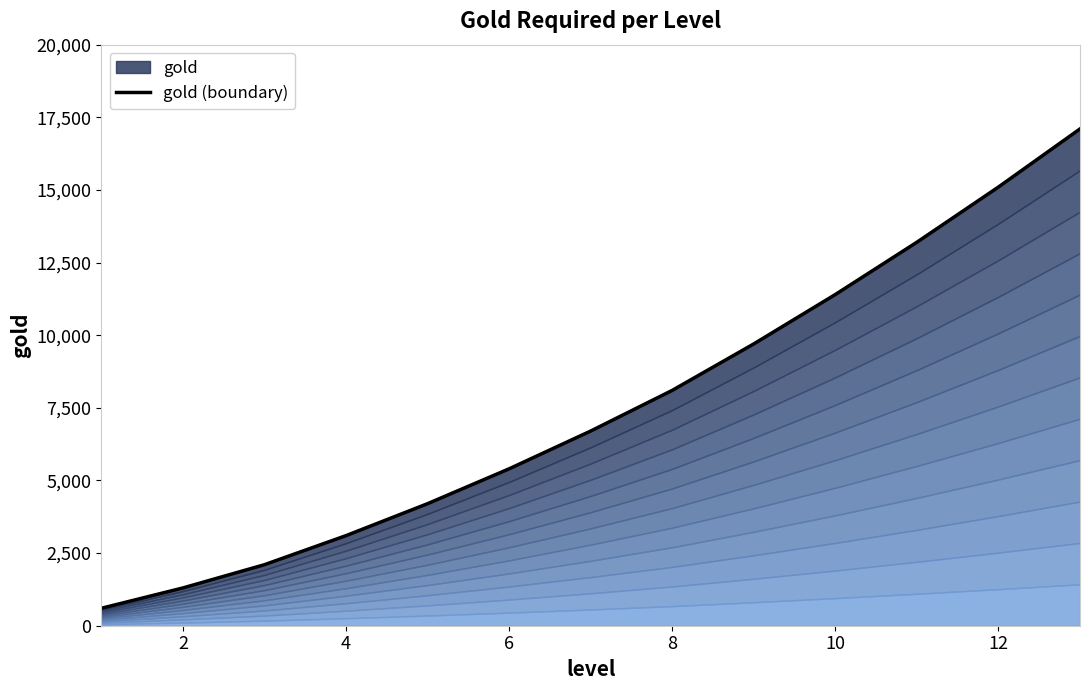

How many lines are shown in the chart?

1